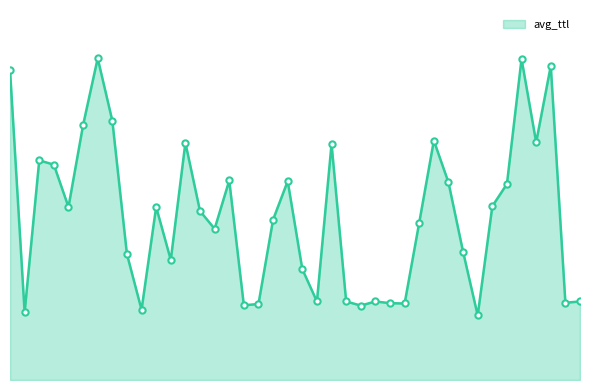

Does the chart have visible grid lines?

No